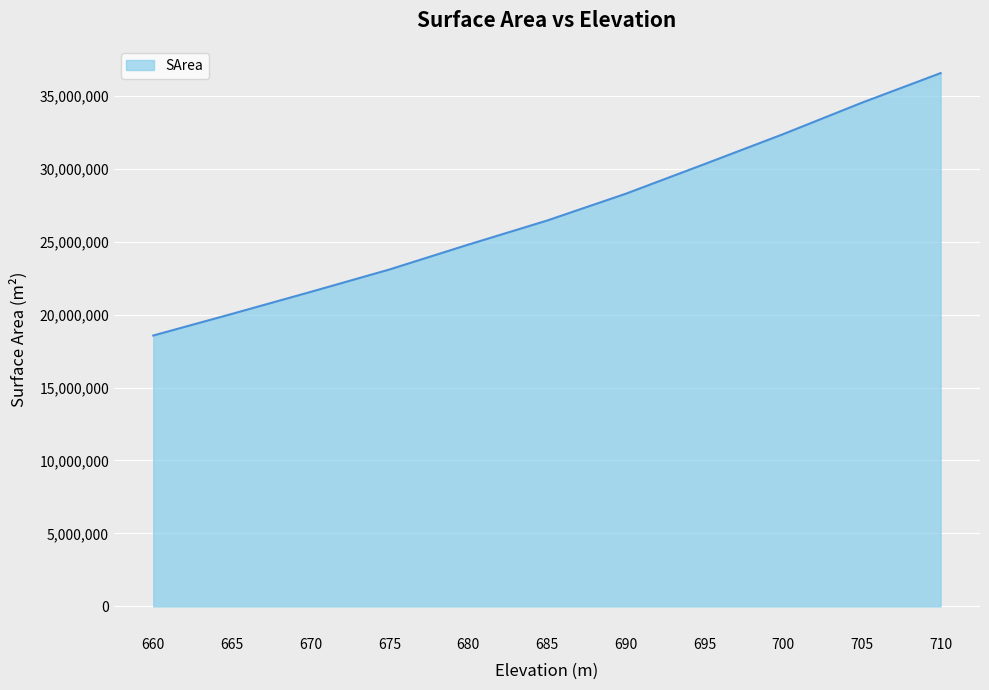

Which has a higher value, 695 or 685?

695